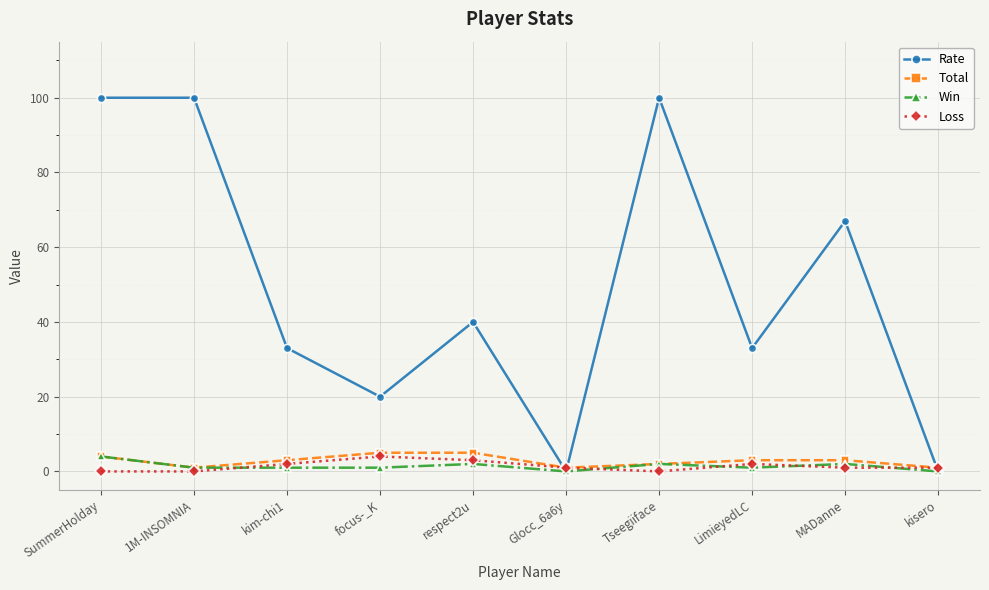

Count the number of categories in the chart.

10